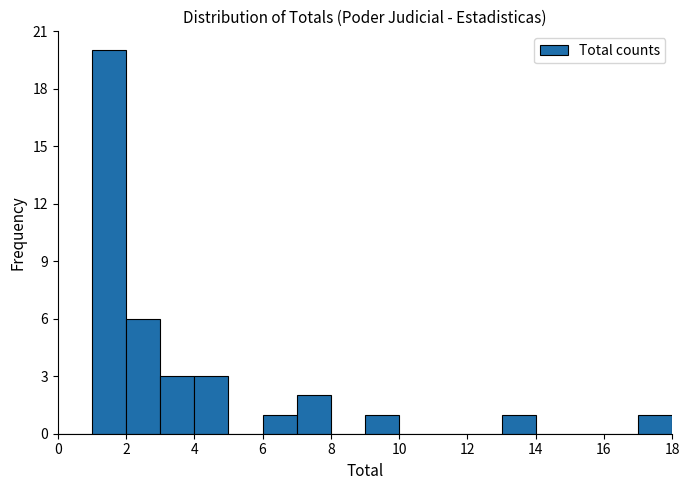

Over which range of the x-axis is the bar tallest?

1 to 2